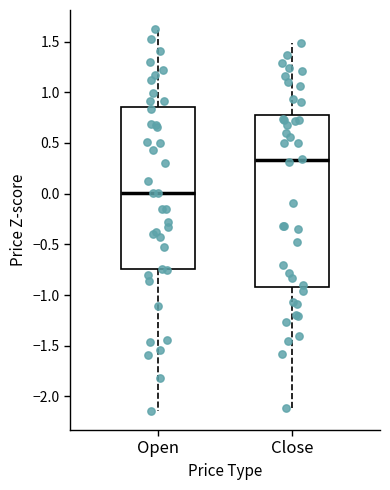

Which box is the tallest, from its lower edge to its upper edge?

Close